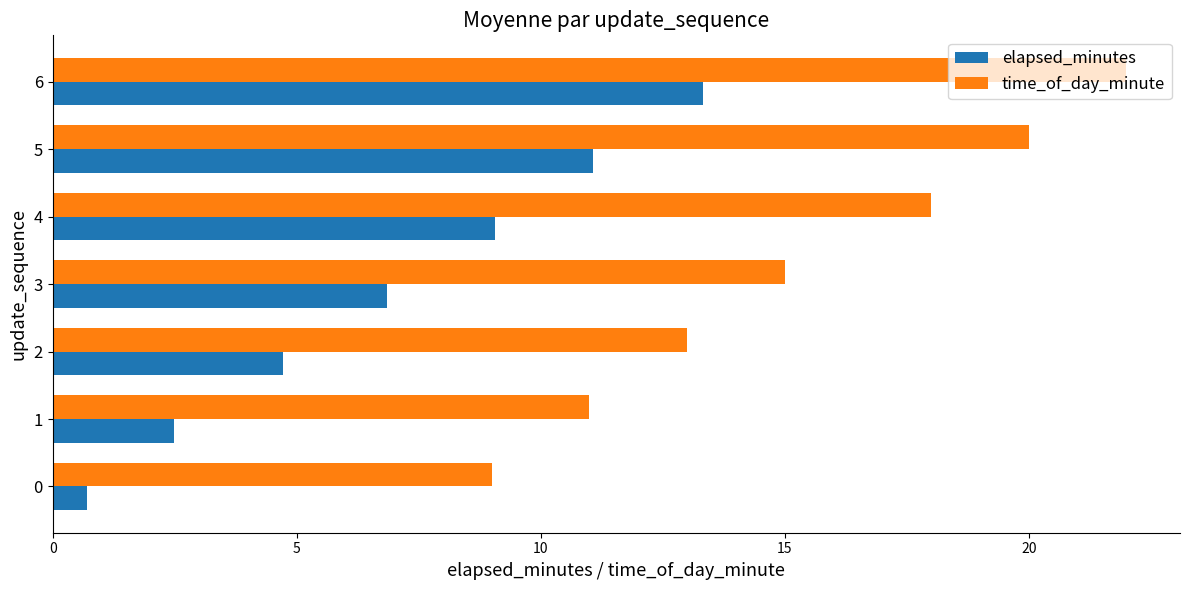

At how many categories does at least one series exceed 14?

4